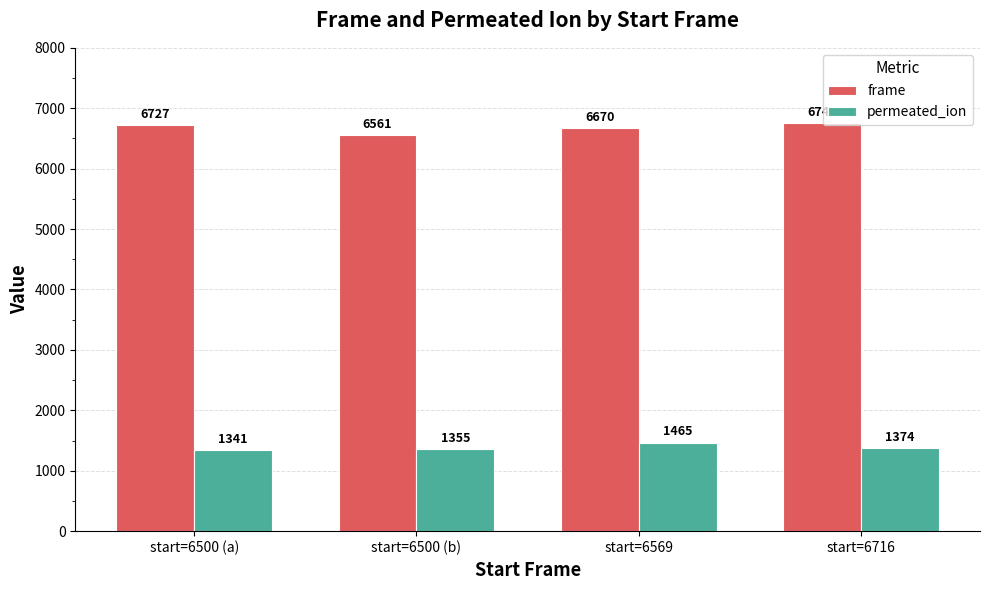

Which series has the largest total across all categories?

frame